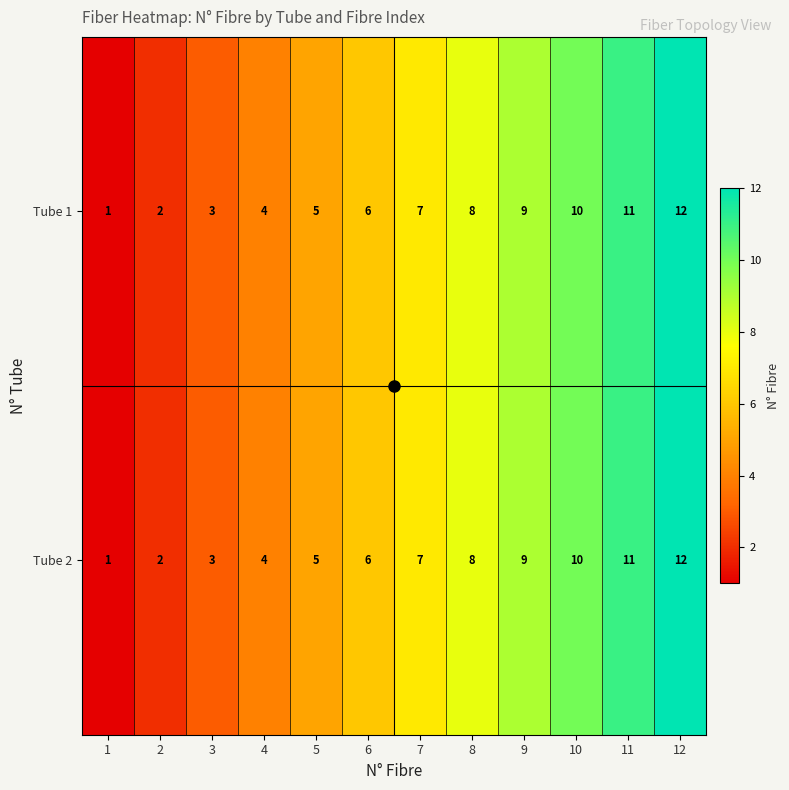

What is the total value across all series at 2?

4